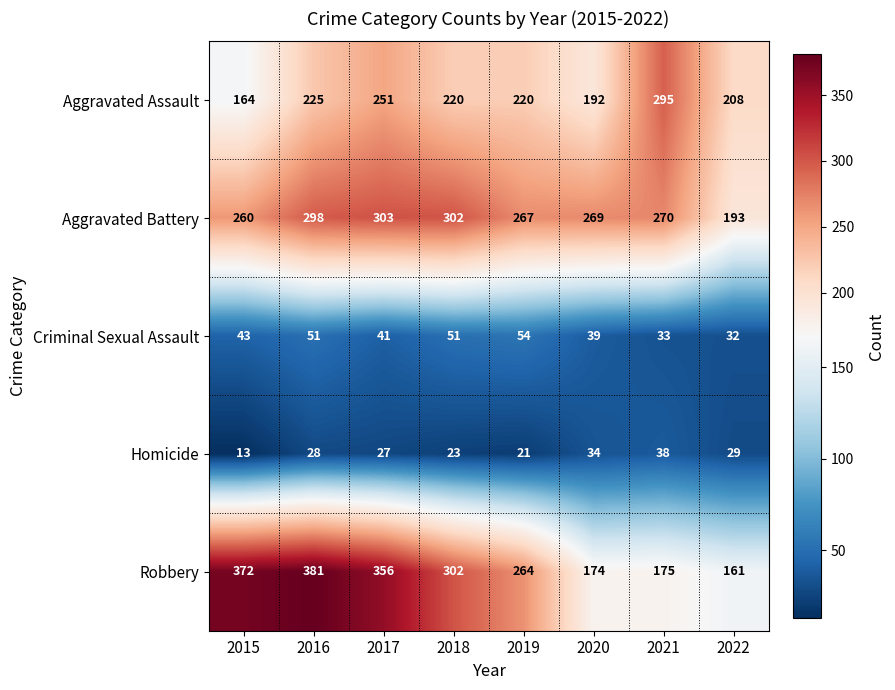

Rank the series at 2017 from highest to lowest value.

Robbery, Aggravated Battery, Aggravated Assault, Criminal Sexual Assault, Homicide